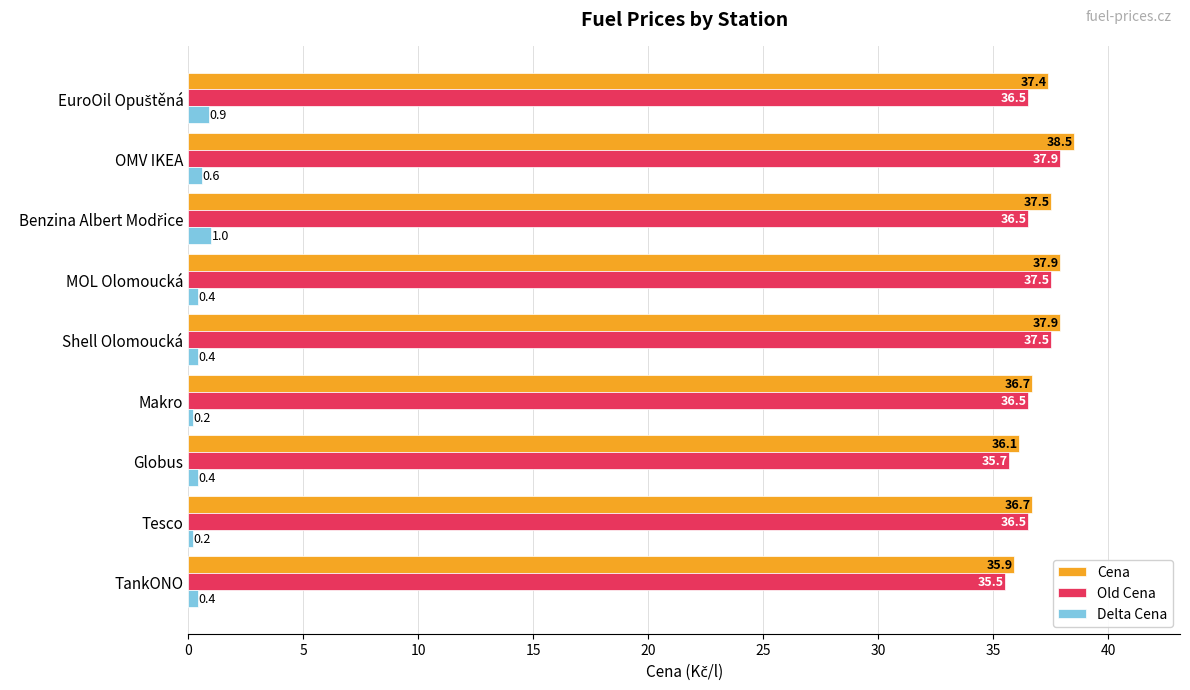

How many distinct data groups are displayed?

3